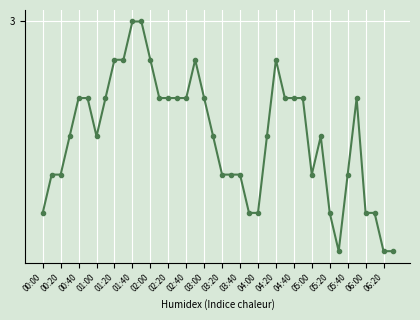

Does the chart have visible grid lines?

Yes